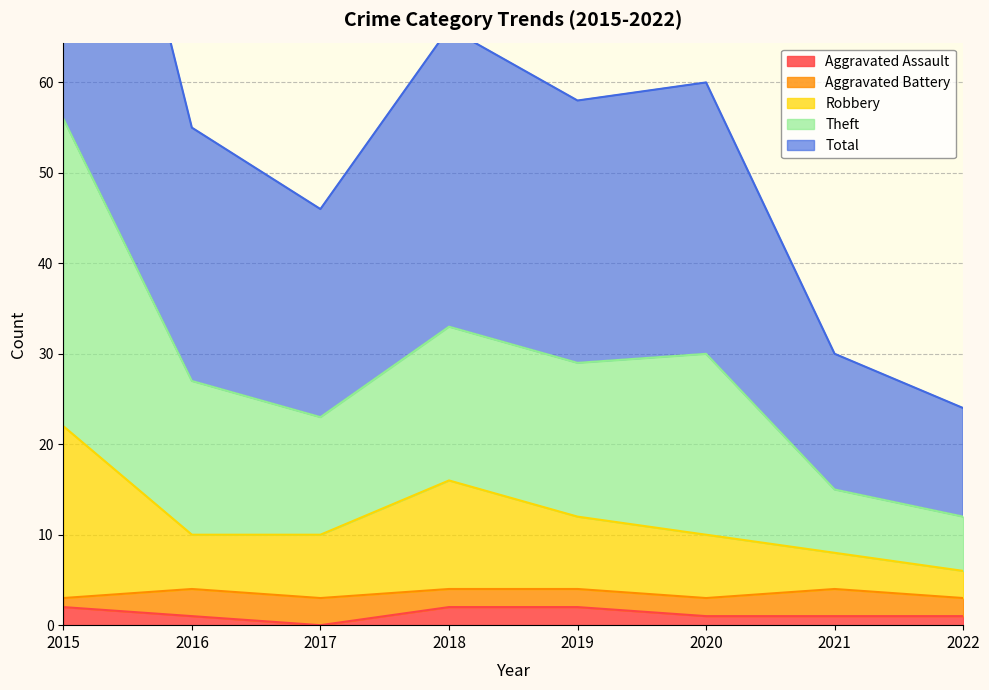

What value does the Total series have at 2022, to the nearest 5?

10